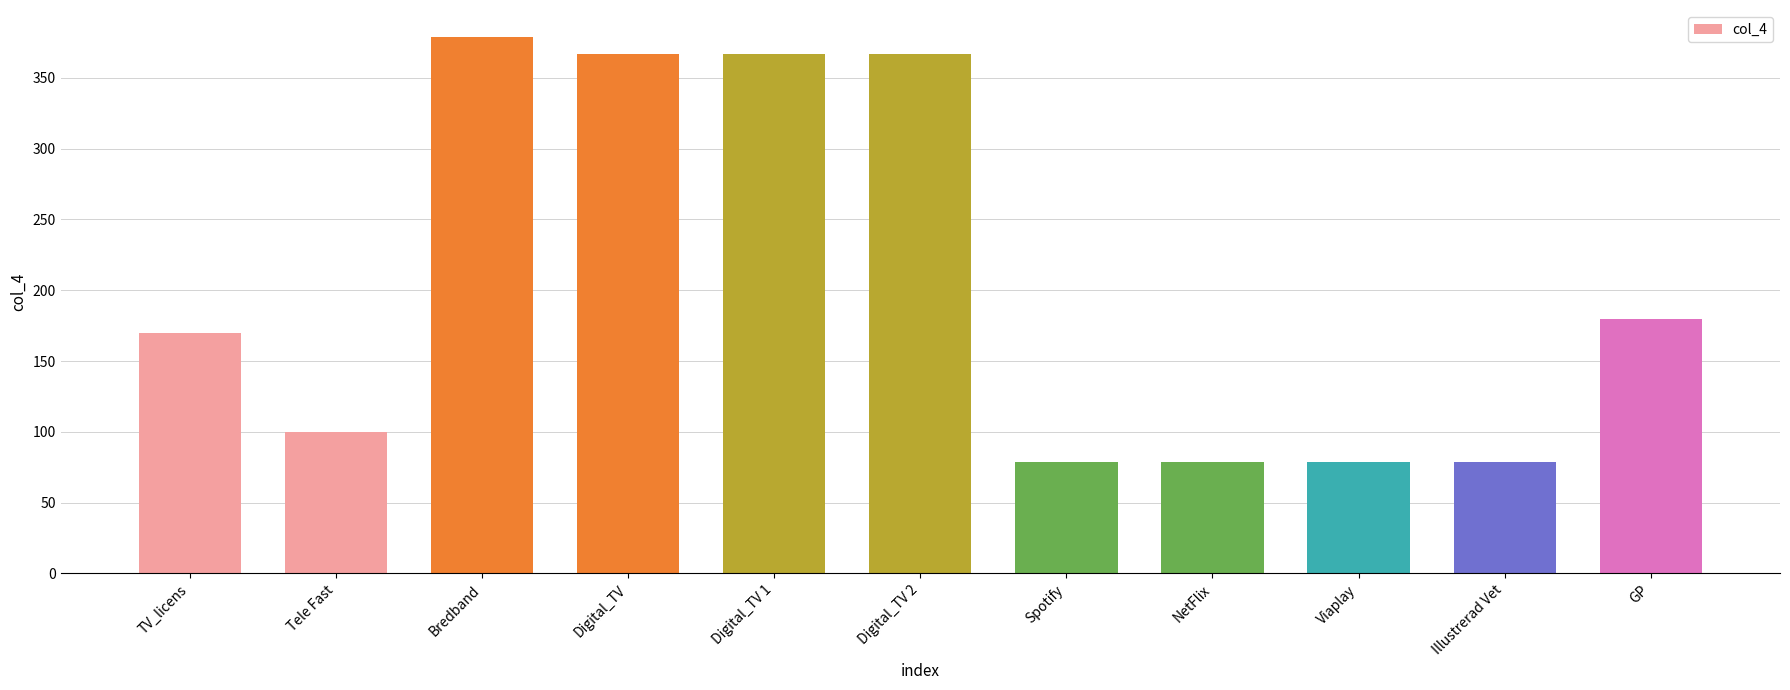

At which label is the value closest to 229?

GP